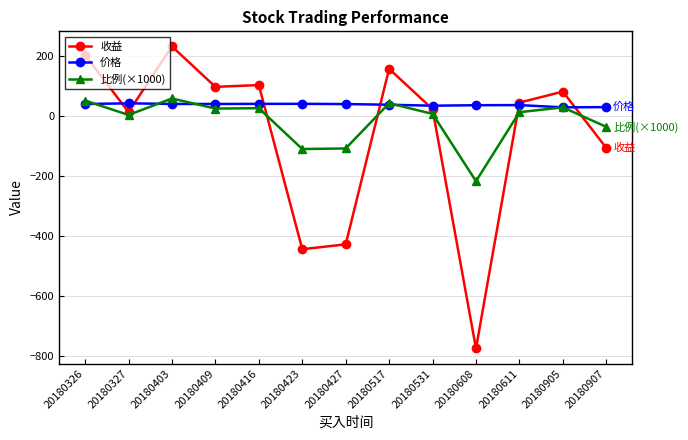

What value does the 价格 series have at 20180326?

39.7